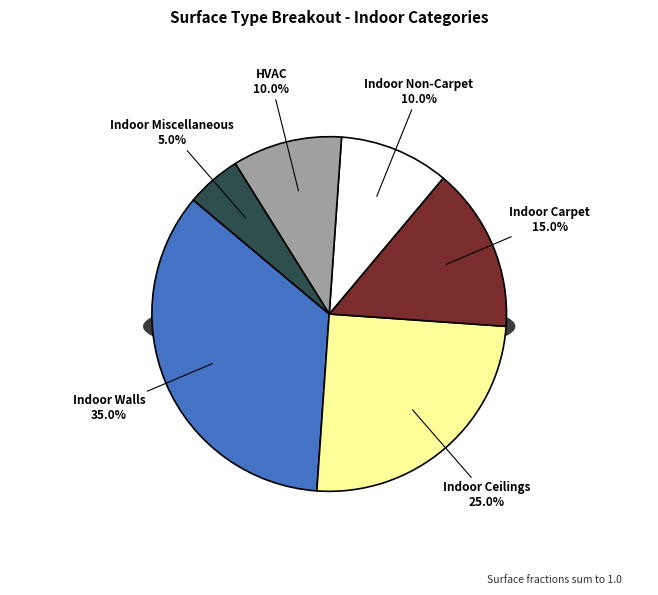

What is the change in value from Indoor Non-Carpet to Indoor Miscellaneous?

-0.1